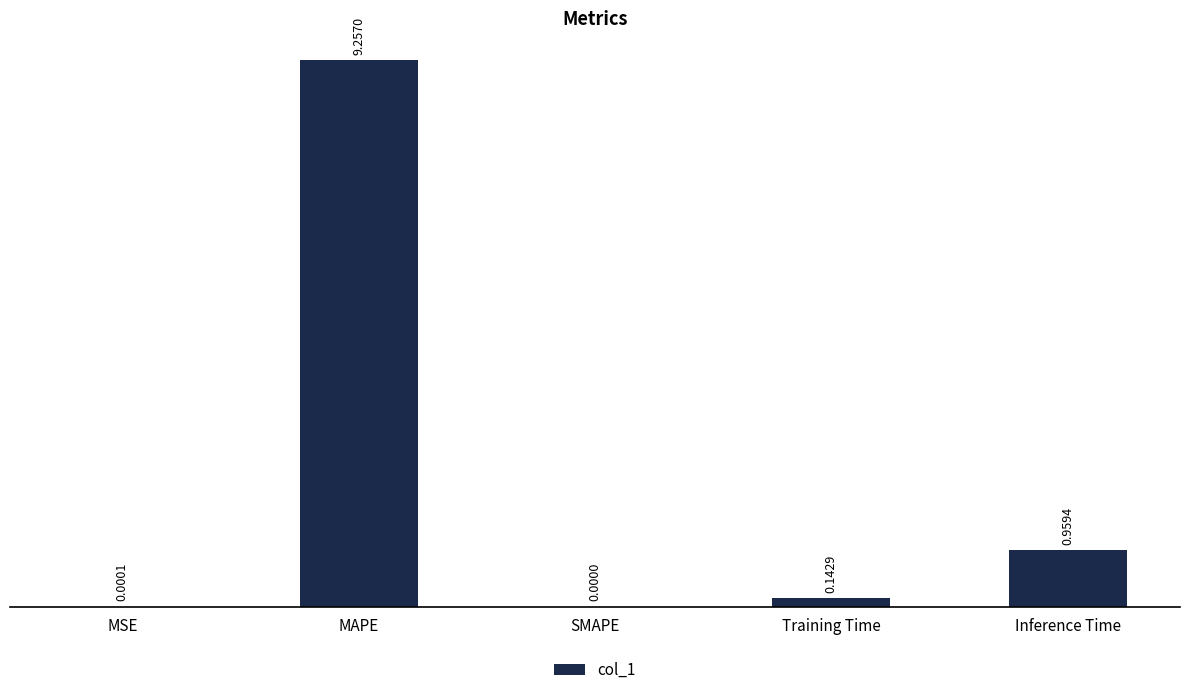

Between SMAPE and Training Time, which is larger?

Training Time